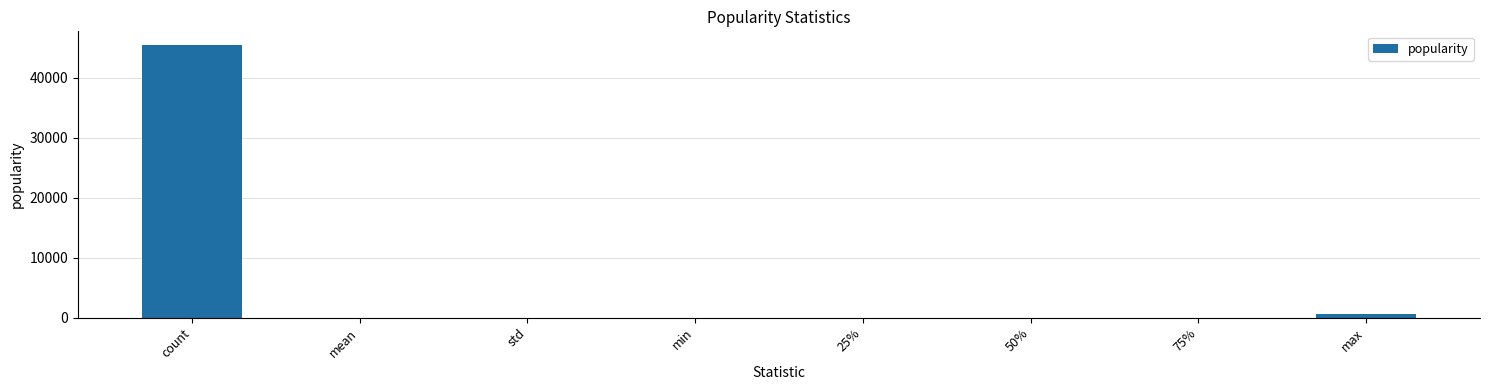

What is the greatest value displayed?

45460.0